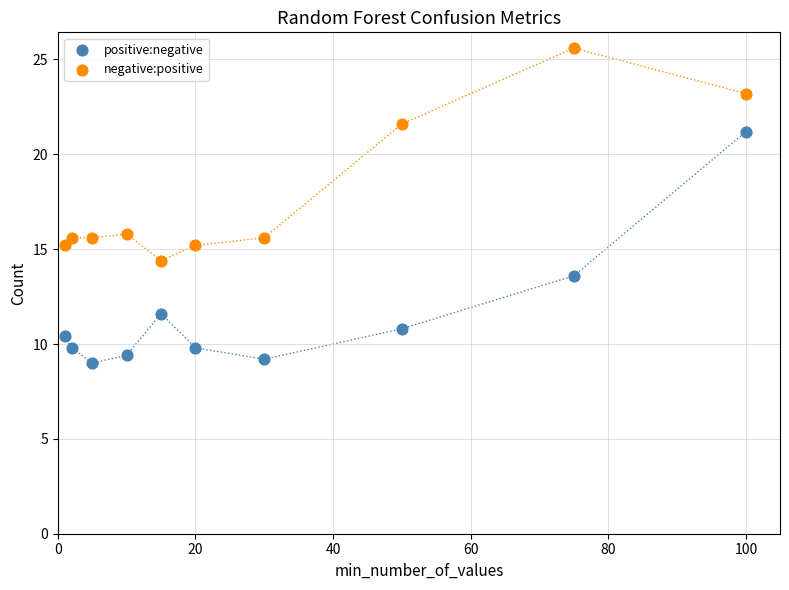

Which series contains the lowest Y value?

positive:negative